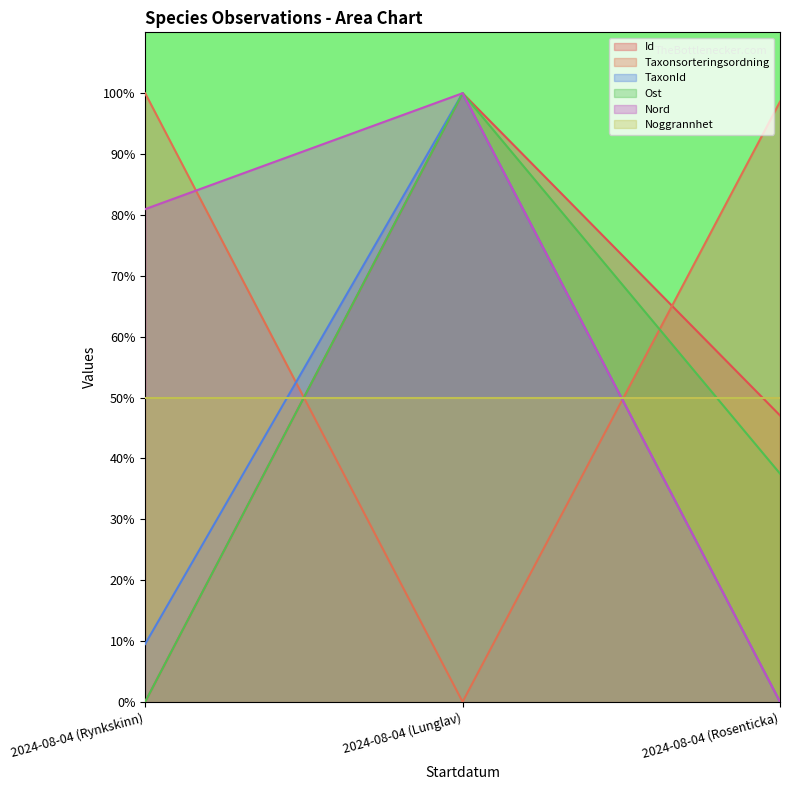

How many data points in TaxonId are above 9?

2